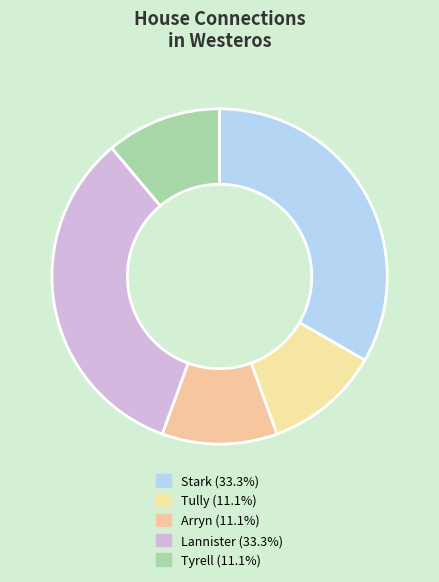

What percentage do Tully and Stark together represent?

44.4%